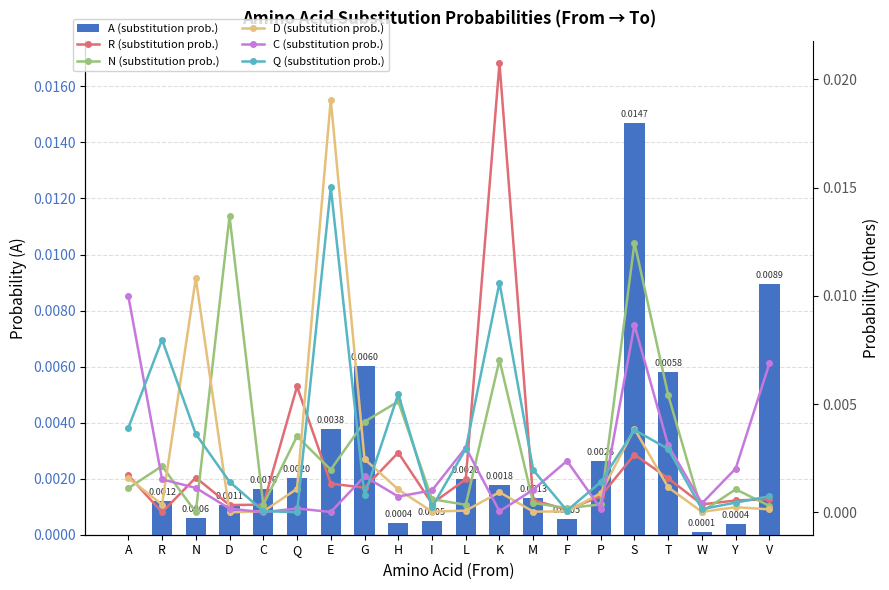

Which series has the largest range (max minus min)?

R (substitution prob.)